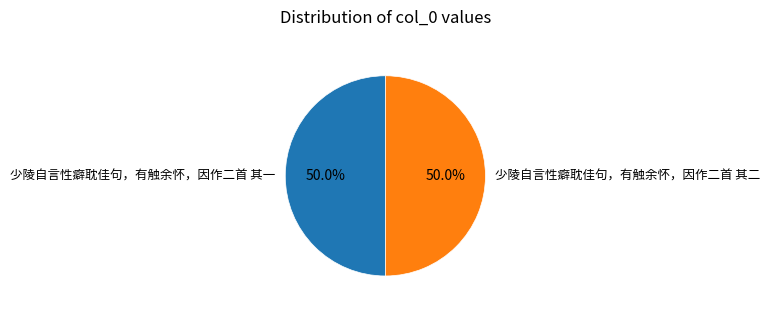

Combined, what portion of the pie is 少陵自言性癖耽佳句，有触余怀，因作二首 其一 and 少陵自言性癖耽佳句，有触余怀，因作二首 其二?

100.0%